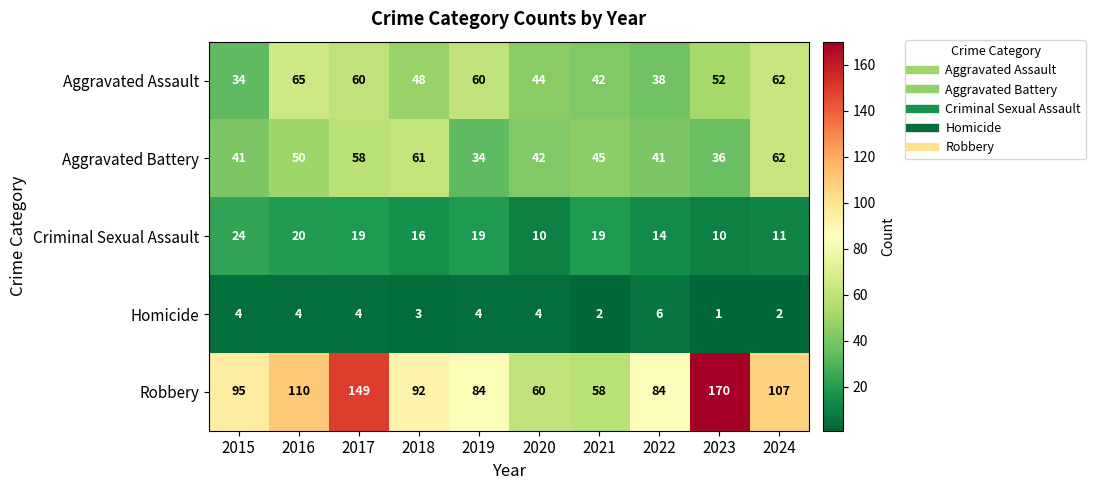

What is the sum of the Robbery values at 2015 and 2016?

205